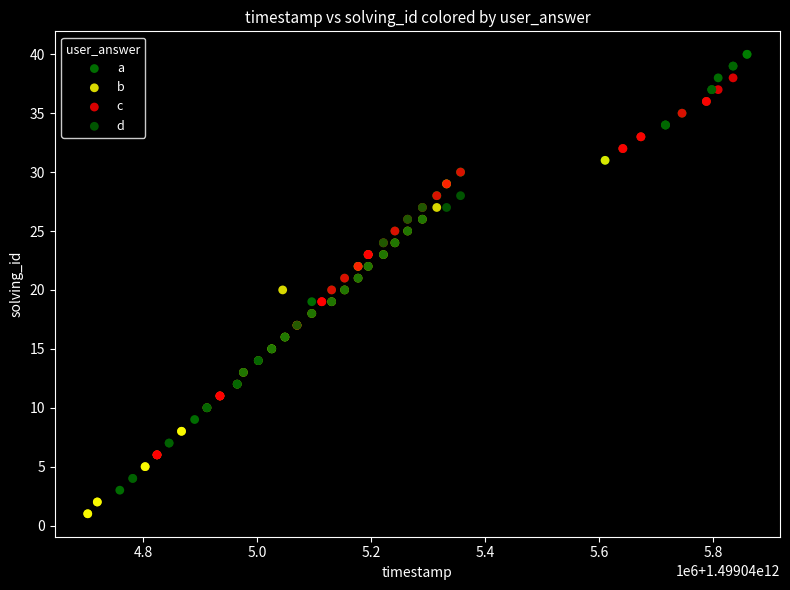

Which series contains the lowest Y value?

b